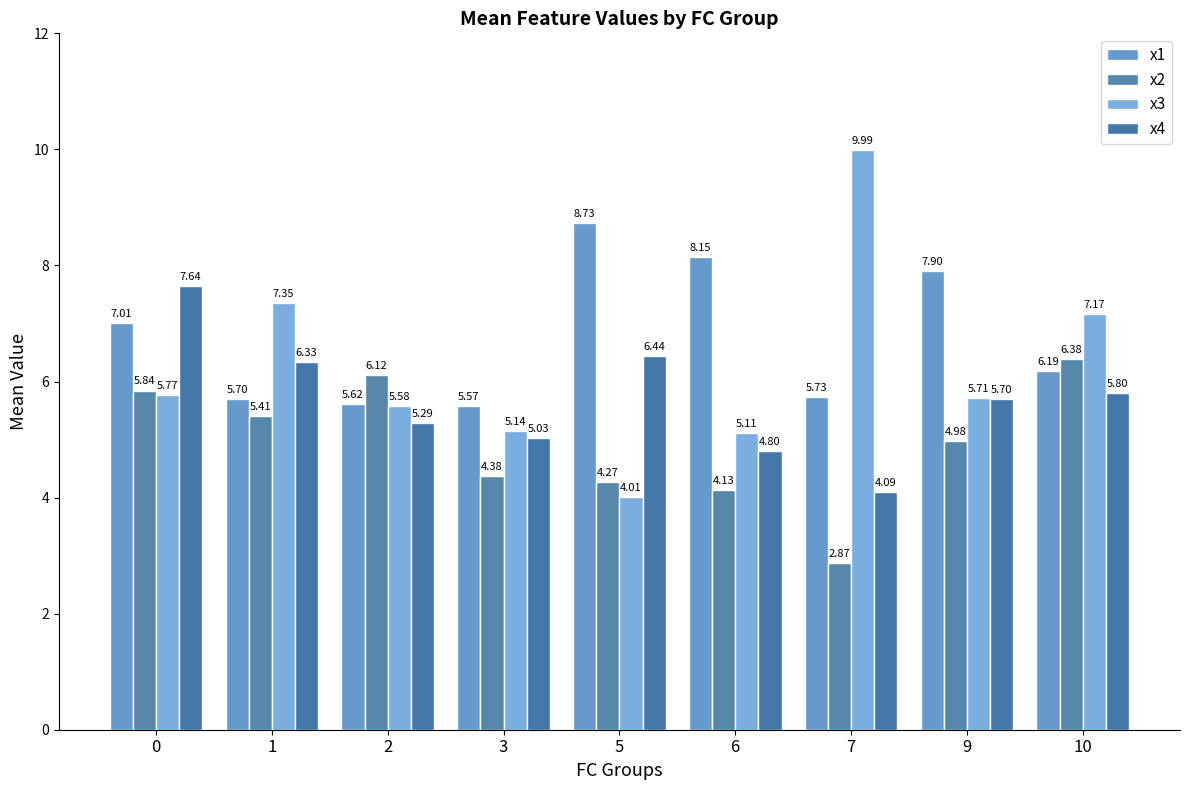

Reading left to right, what are all the values shown in this chart?

x1: 0=7.0	1=5.7	2=5.6	3=5.6	5=8.7	6=8.1	7=5.7	9=7.9	10=6.2
x2: 0=5.8	1=5.4	2=6.1	3=4.4	5=4.3	6=4.1	7=2.9	9=5.0	10=6.4
x3: 0=5.8	1=7.3	2=5.6	3=5.1	5=4.0	6=5.1	7=10.0	9=5.7	10=7.2
x4: 0=7.6	1=6.3	2=5.3	3=5.0	5=6.4	6=4.8	7=4.1	9=5.7	10=5.8